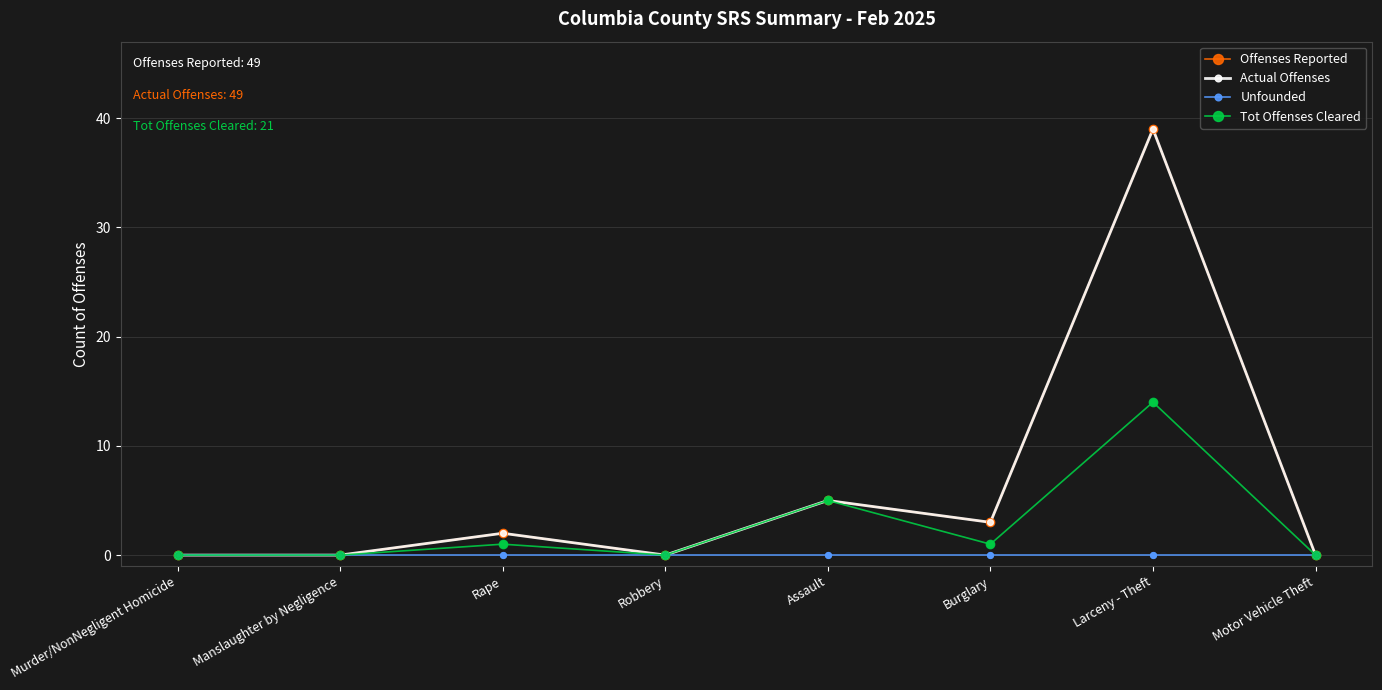

Is this an area chart (filled region under the line)?

No